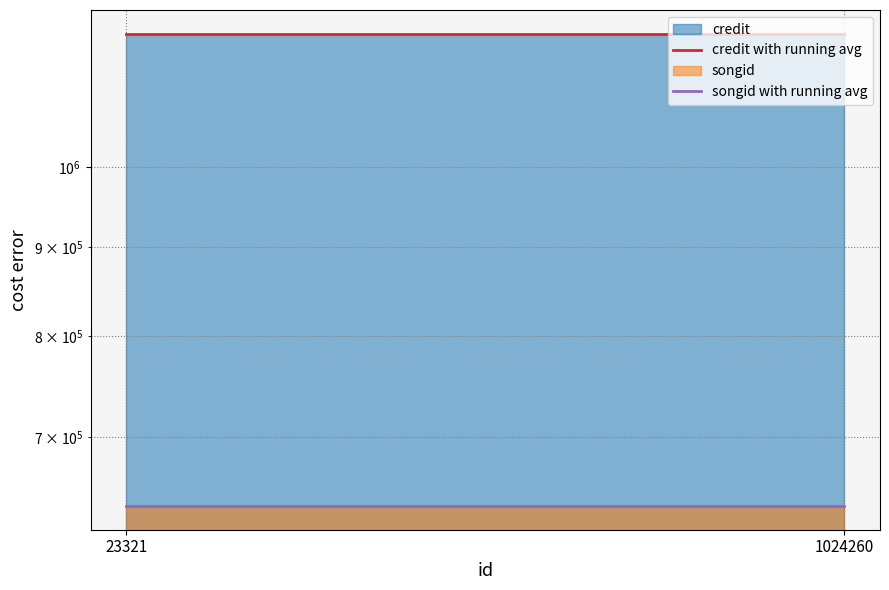

The songid with running avg series shows 639200 at 23321. True or false?

True